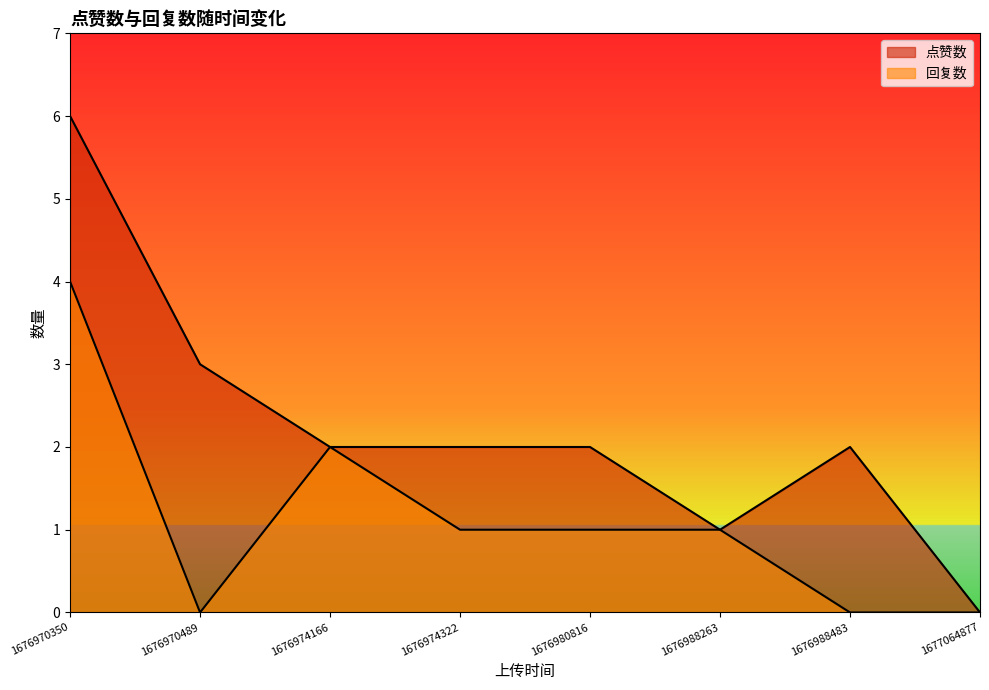

List the series in order of their overall mean, highest first.

点赞数, 回复数